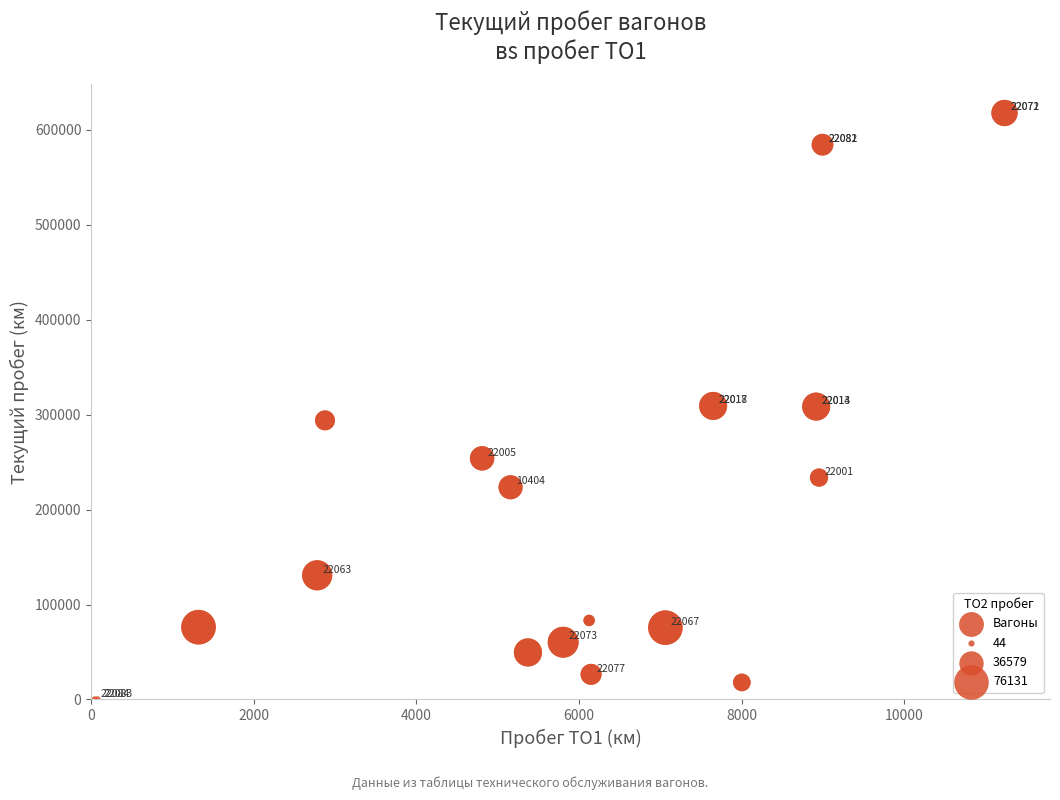

What Y value in the scatter plot is closest to 308892?

309196